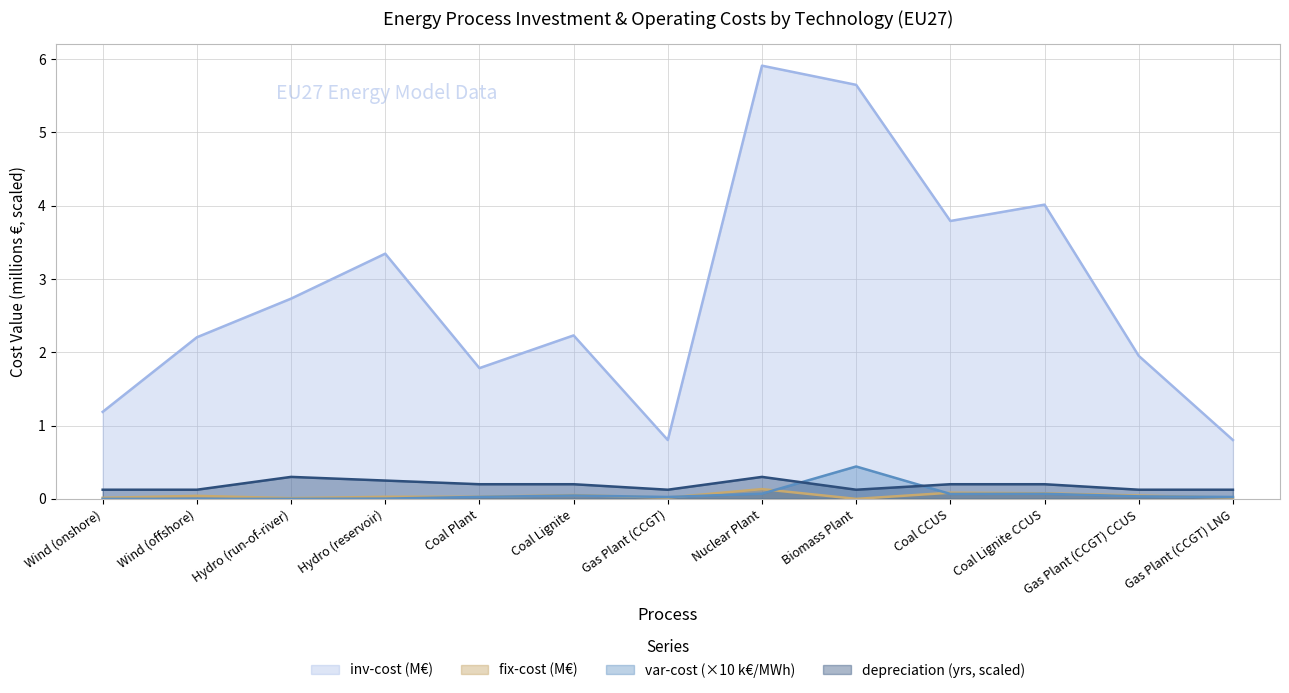

What is the spread (max minus min) of values at Gas Plant (CCGT)?

0.8